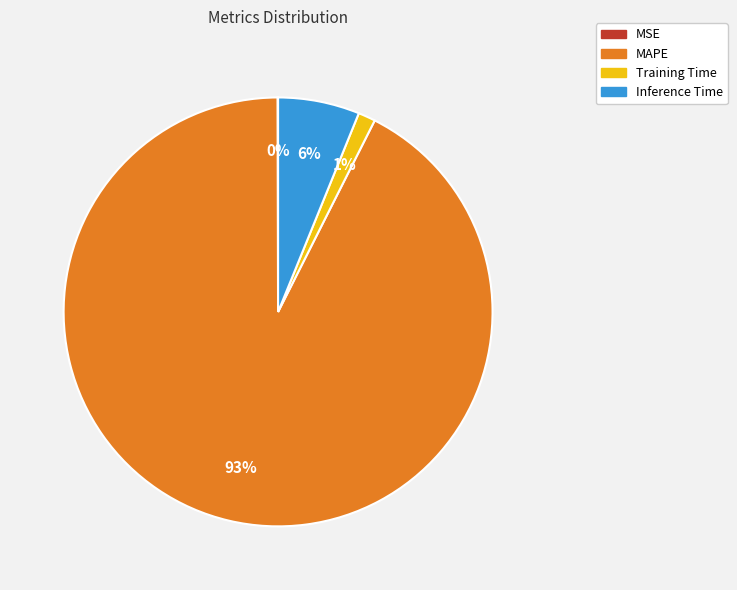

Does Inference Time represent more than half of the total?

No